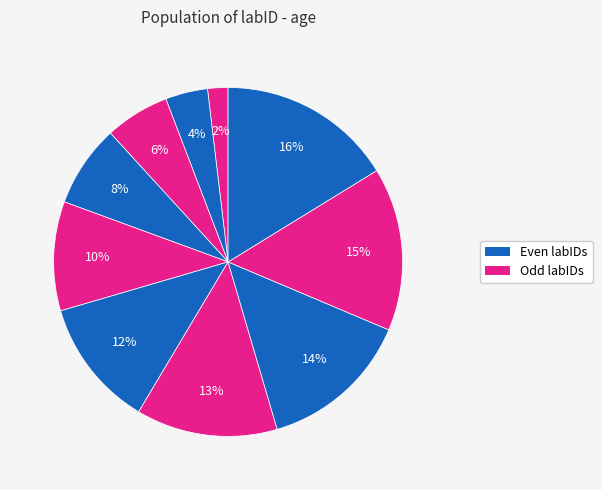

How many slices are in this pie chart?

10